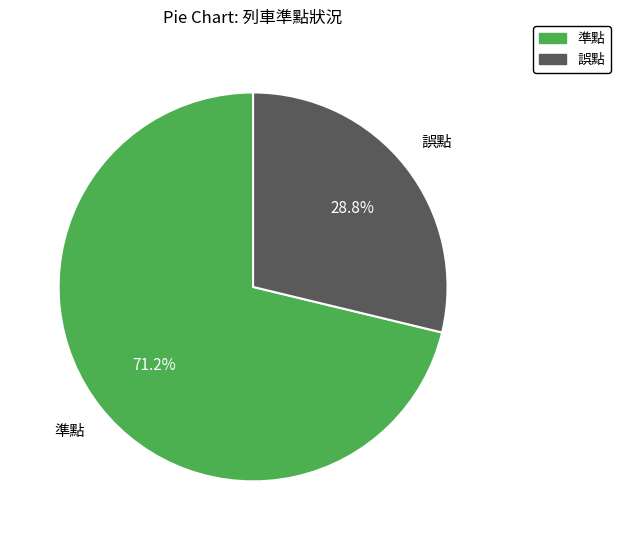

To the nearest percent, what is the difference between the largest and smallest slice percentages?

42%